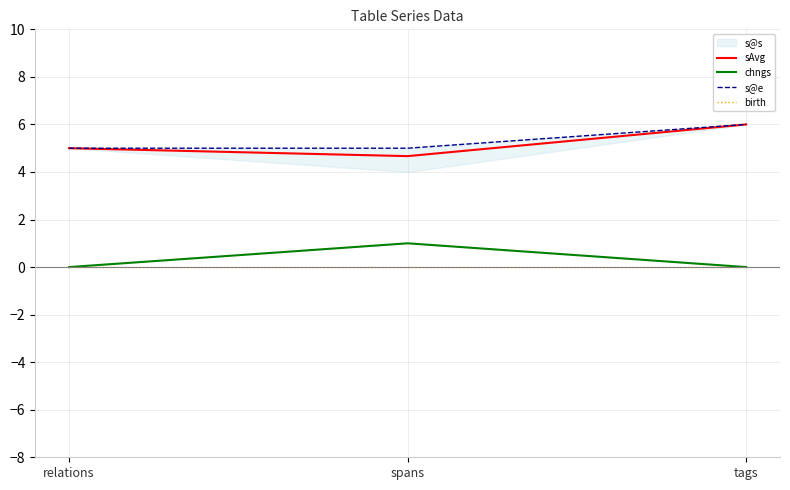

What position from the right is spans?

2